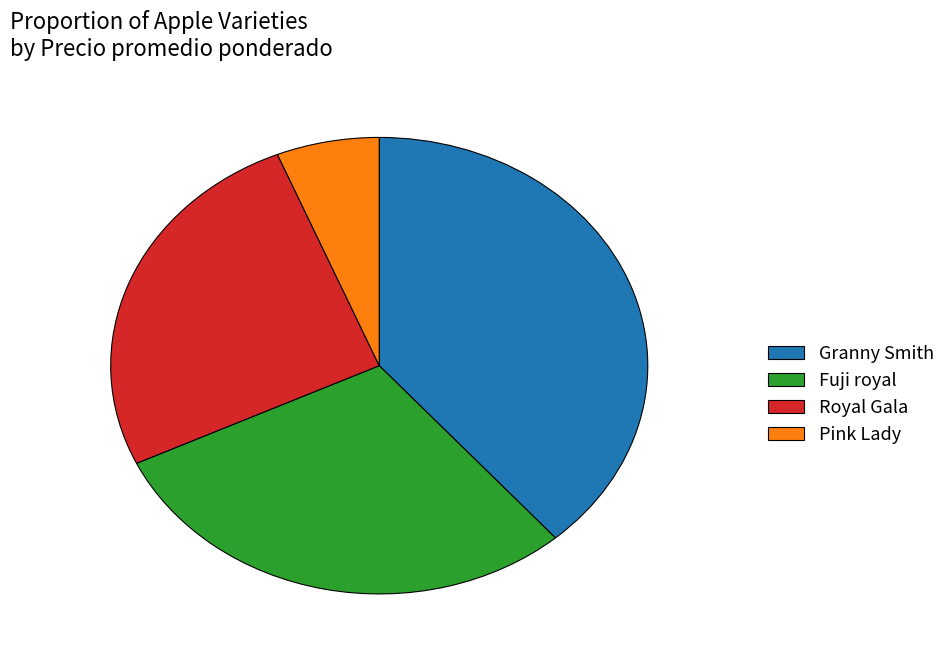

Does any single category account for the majority?

No